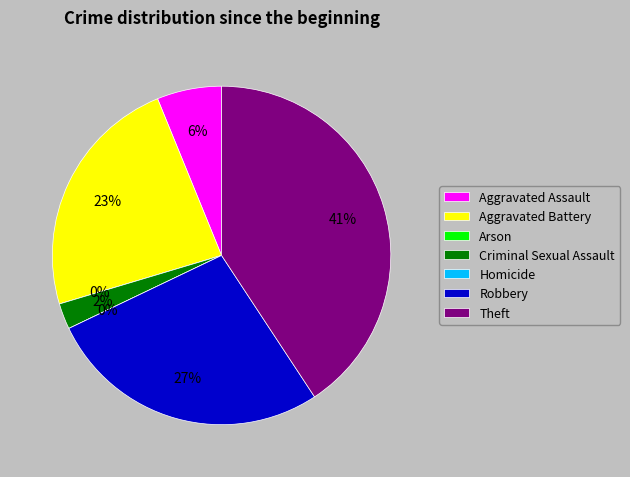

What percentage do Theft and Aggravated Assault together represent?

46.9%